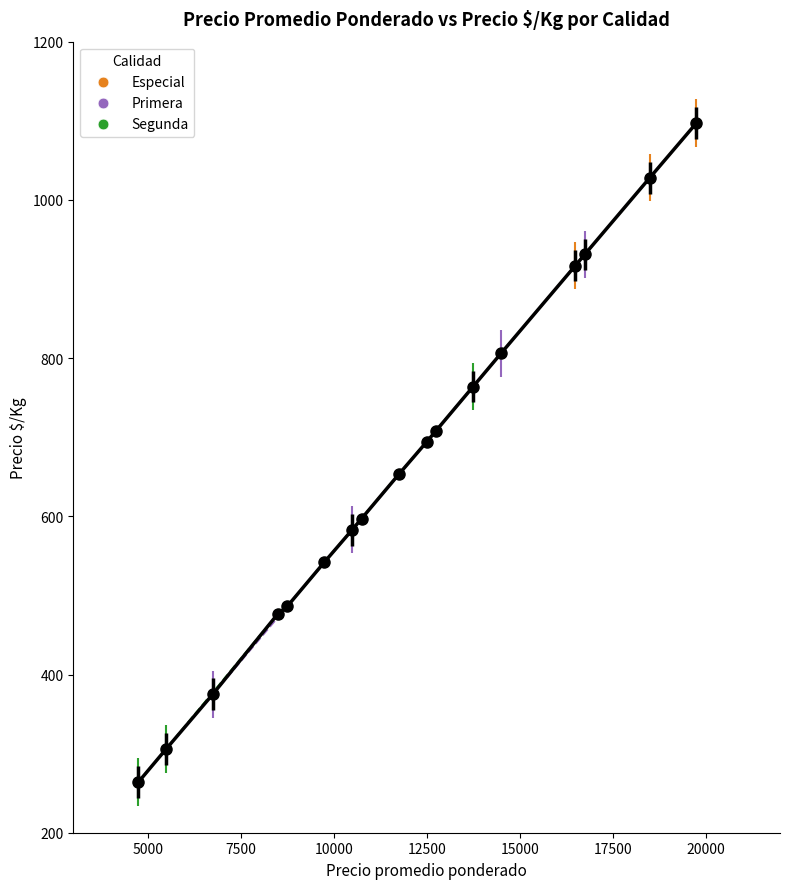

Which series contains the highest Y value?

Especial